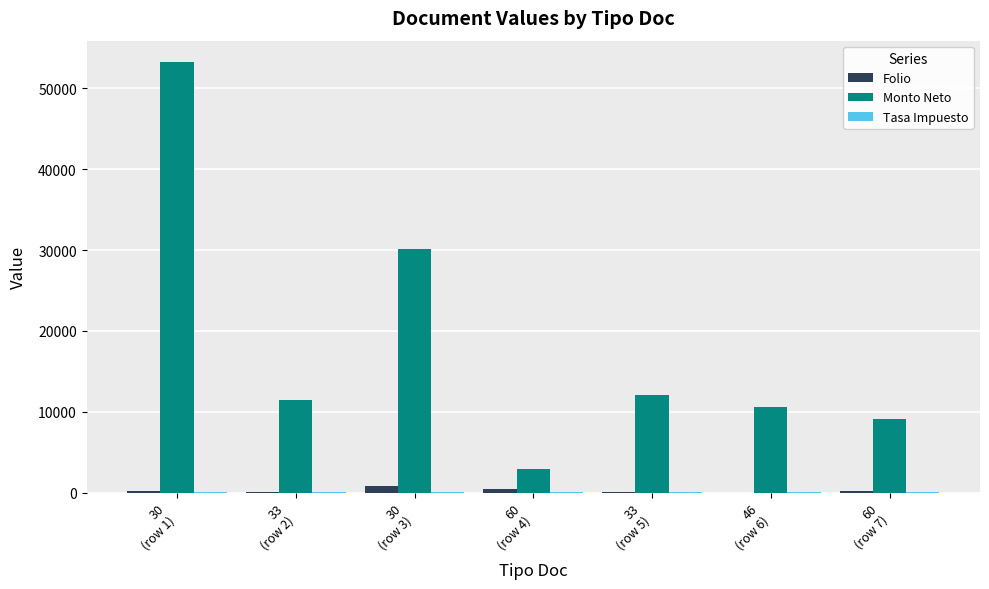

Which series has the largest total across all categories?

Monto Neto